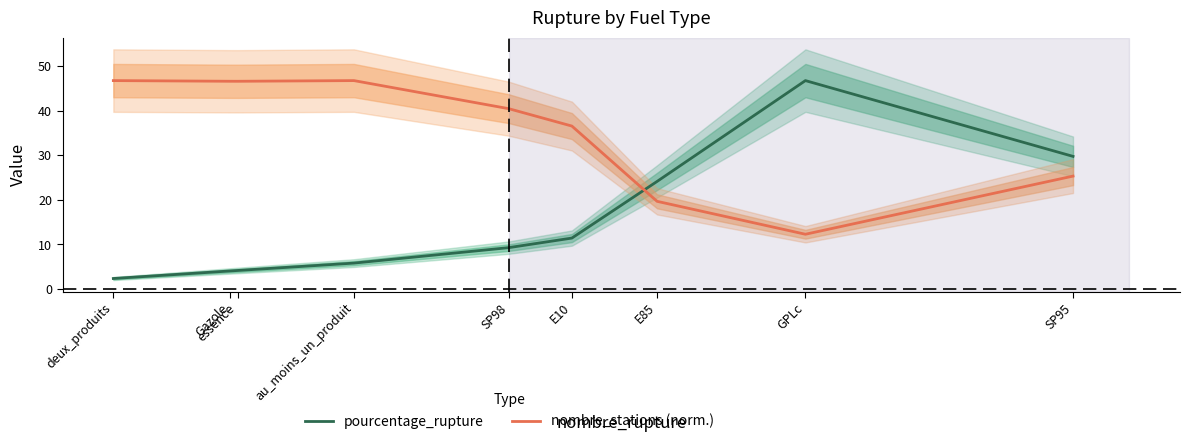

The pourcentage_rupture series shows 24.1 at E85. True or false?

True